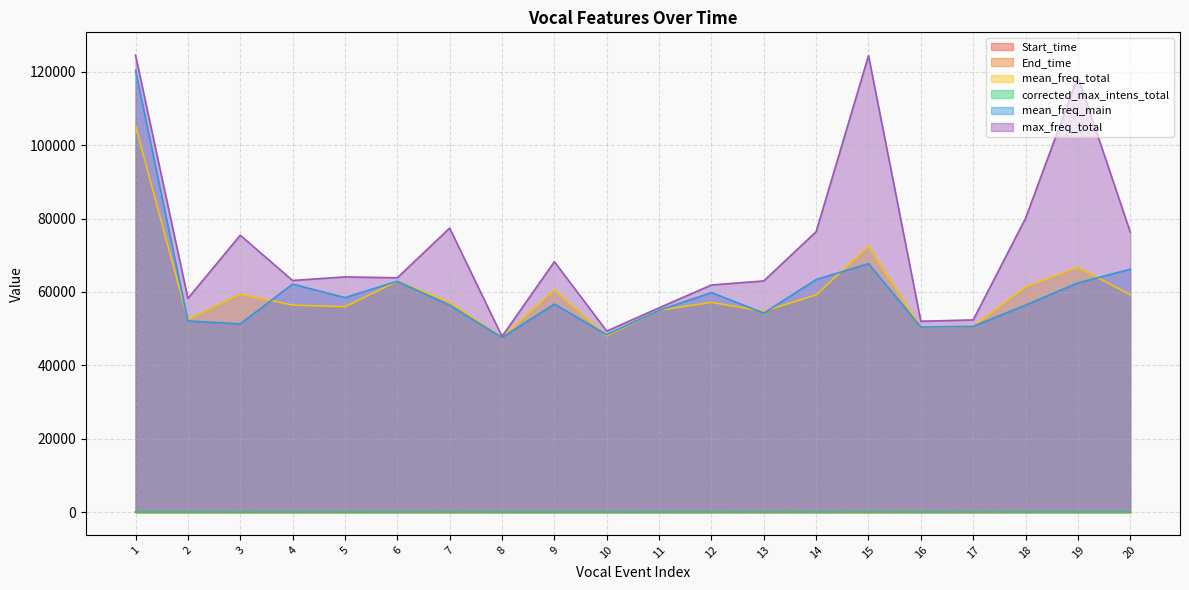

What is the difference between the maximum and second lowest values in the End_time series?

22.7